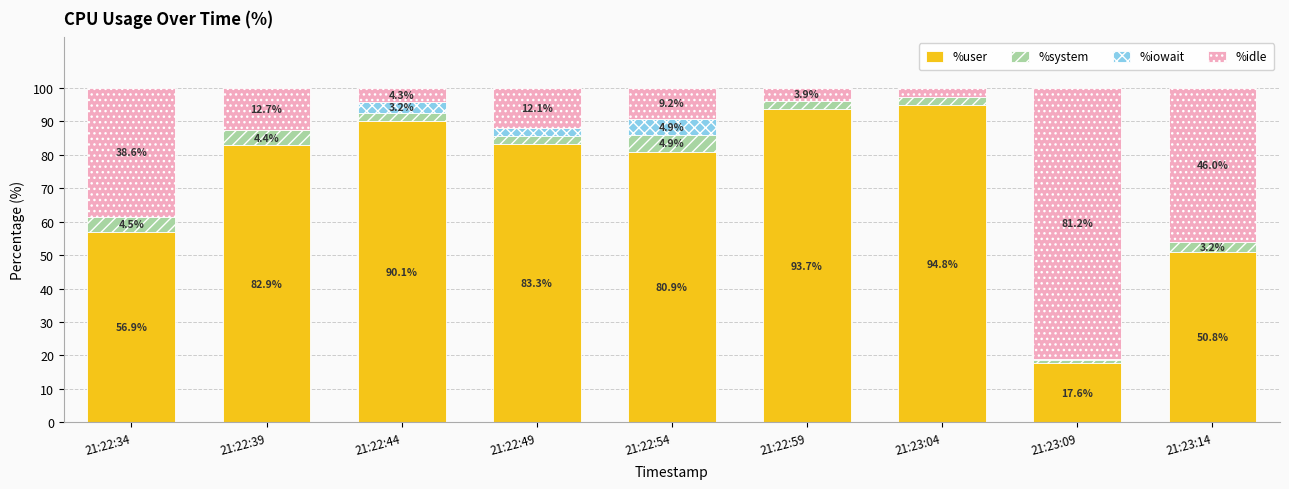

What is the maximum value for %user?

94.8